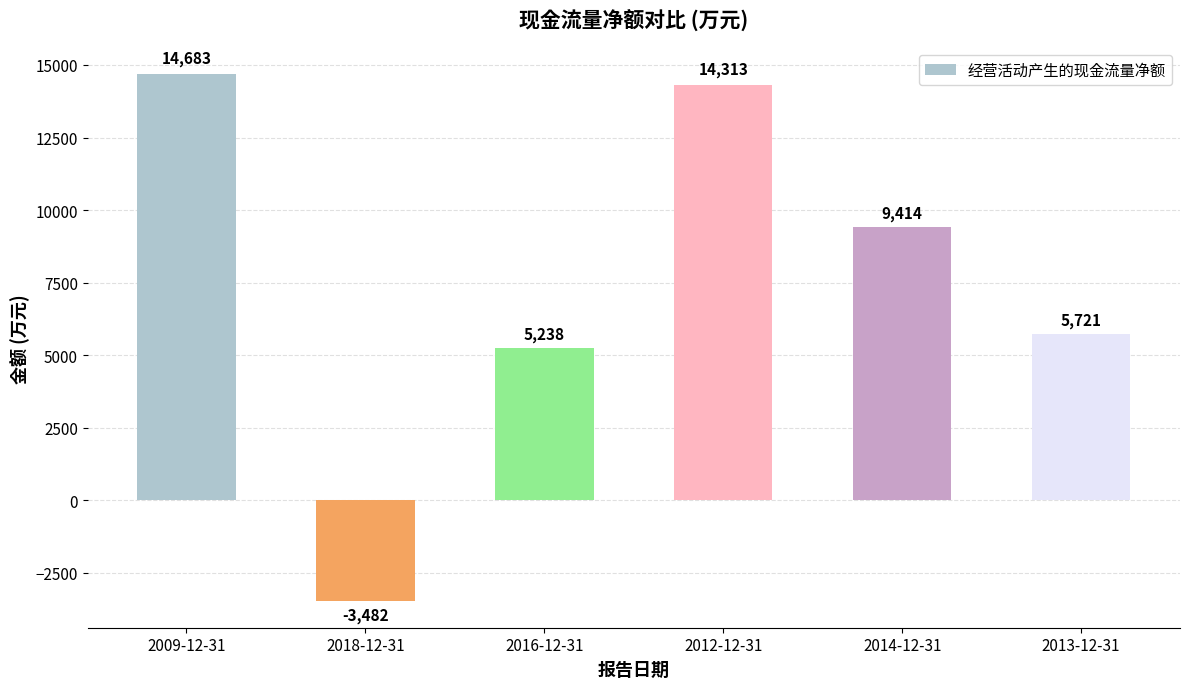

How many values are below zero?

1